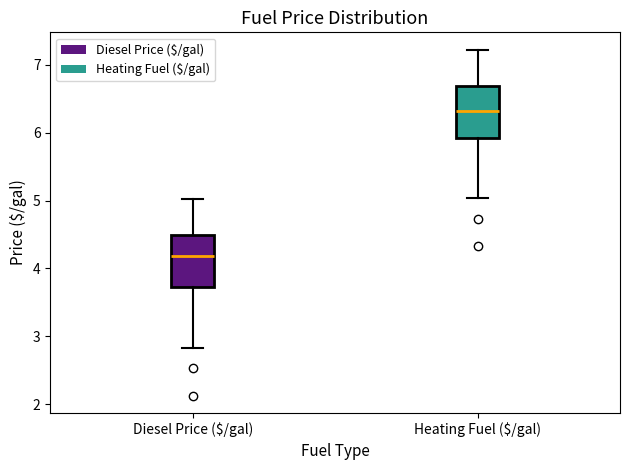

Which box has the highest median line?

Heating Fuel ($/gal)